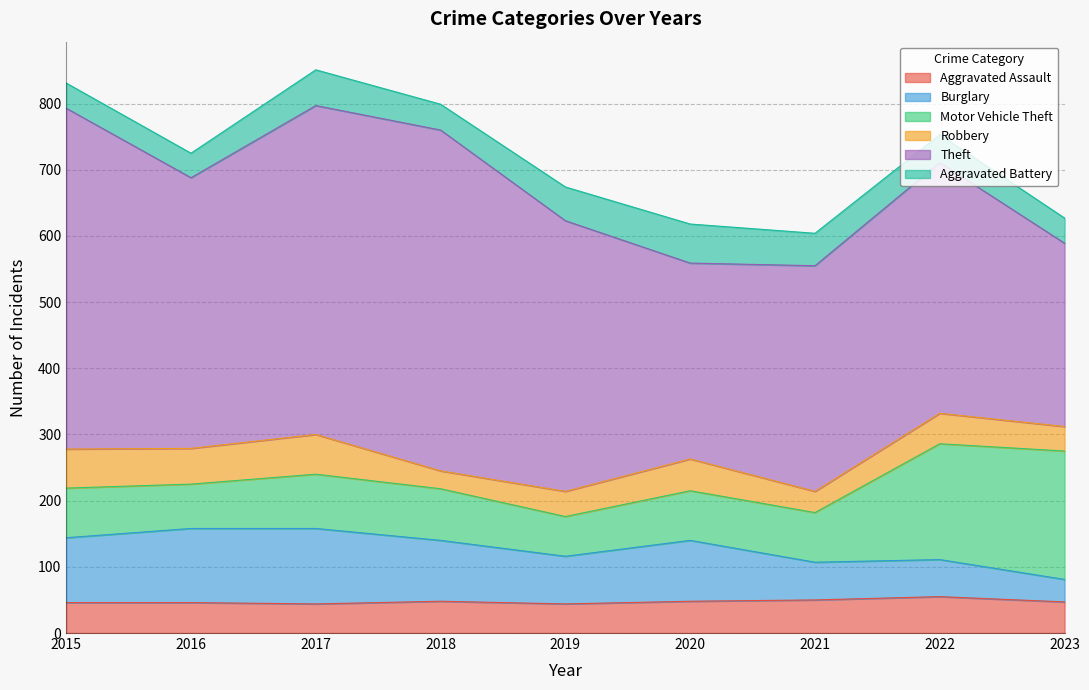

At which category is the sum across all series the highest?

2017